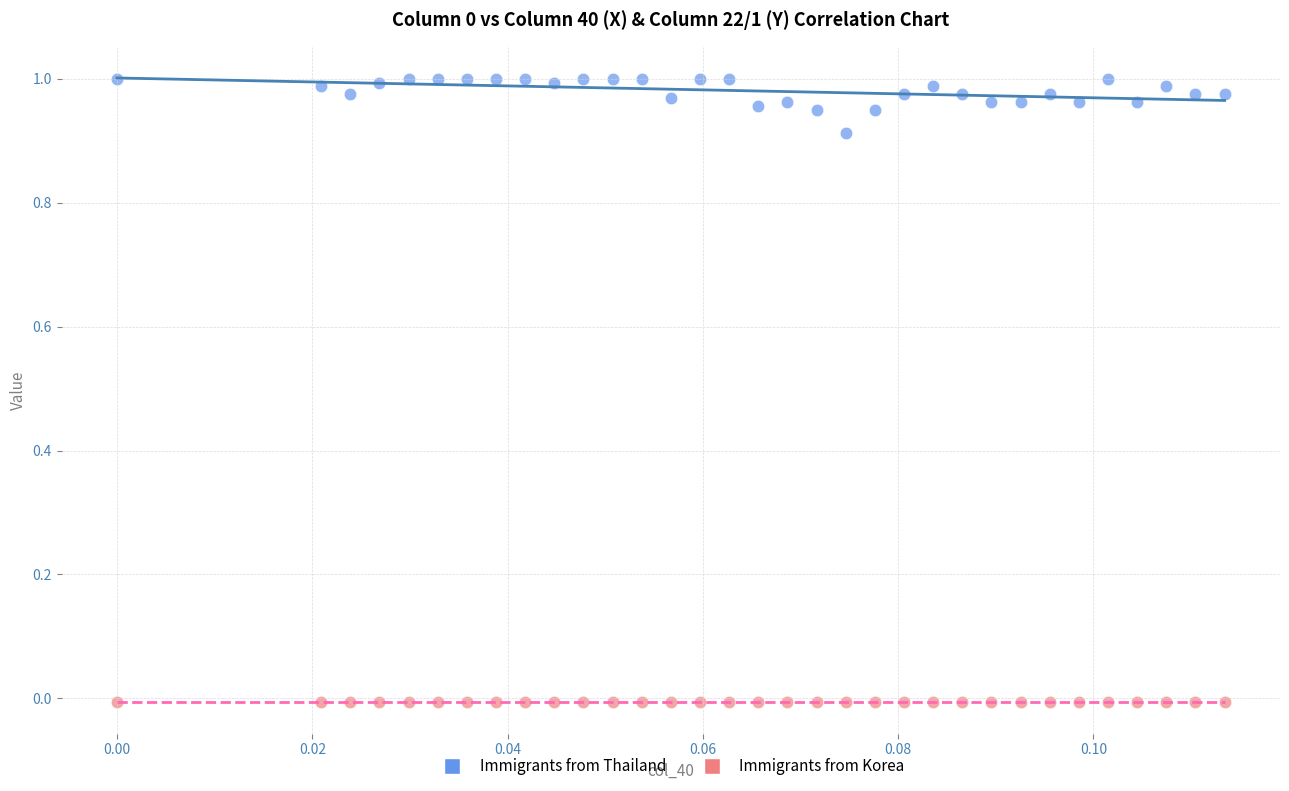

What are all the series names shown in the legend?

Immigrants from Thailand, Immigrants from Korea